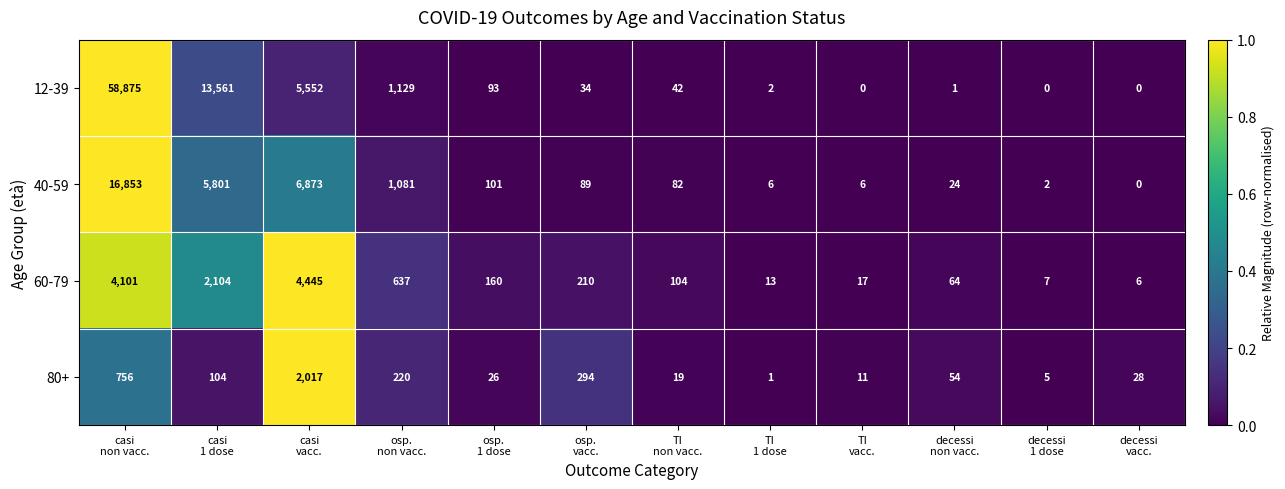

At how many categories does at least one series exceed 0?

12